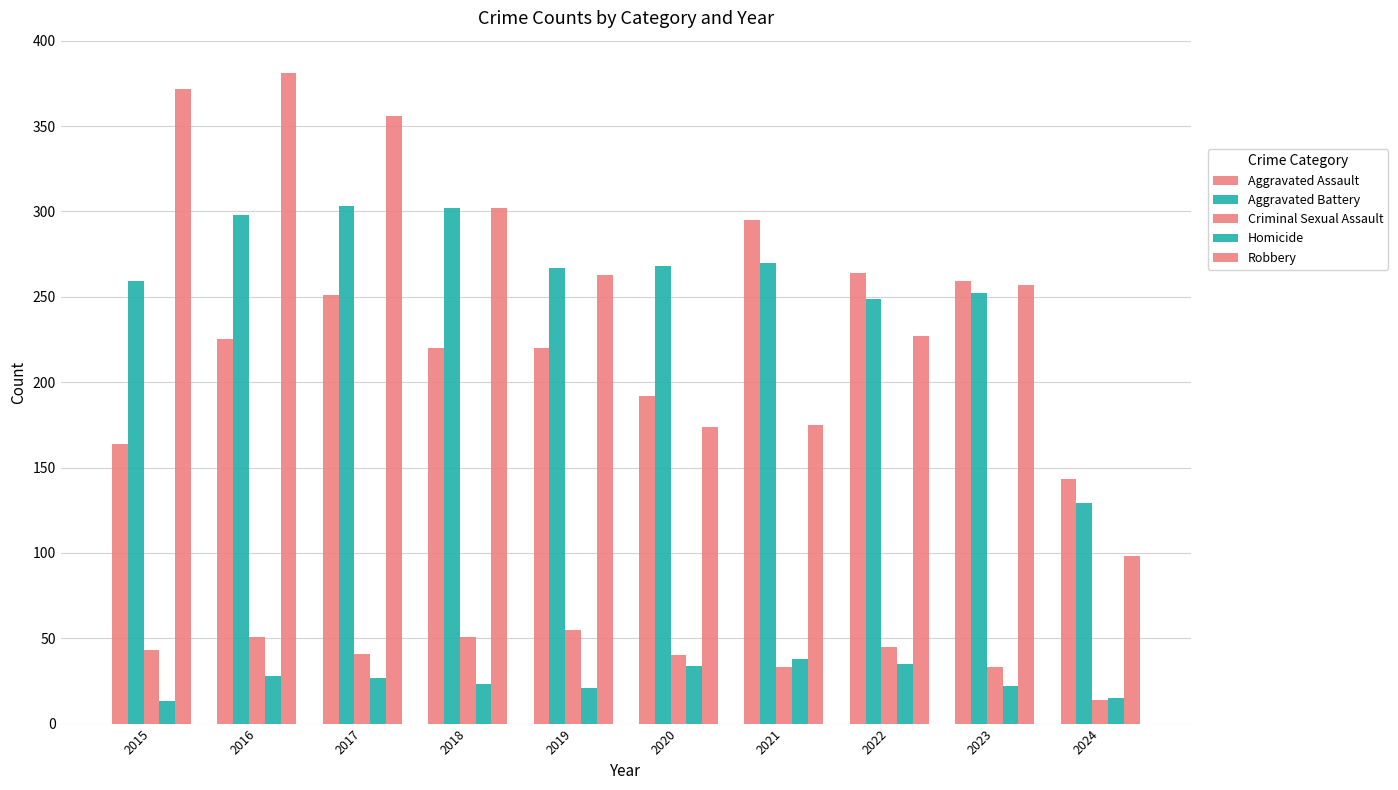

List the series in order of their peak value, lowest first.

Homicide, Criminal Sexual Assault, Aggravated Assault, Aggravated Battery, Robbery